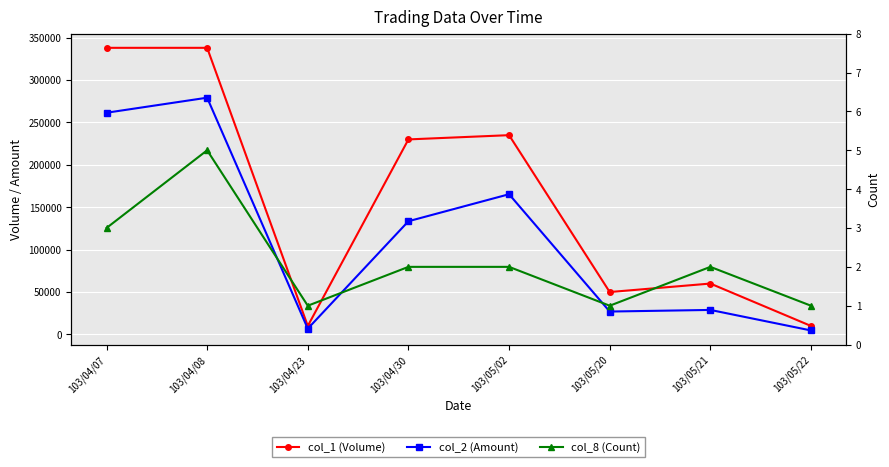

Which category has the highest value in the col_8 (Count) series?

103/04/08